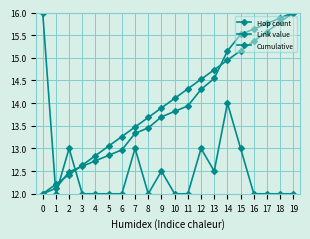

Where do Link value and Cumulative first cross each other?

0 and 1